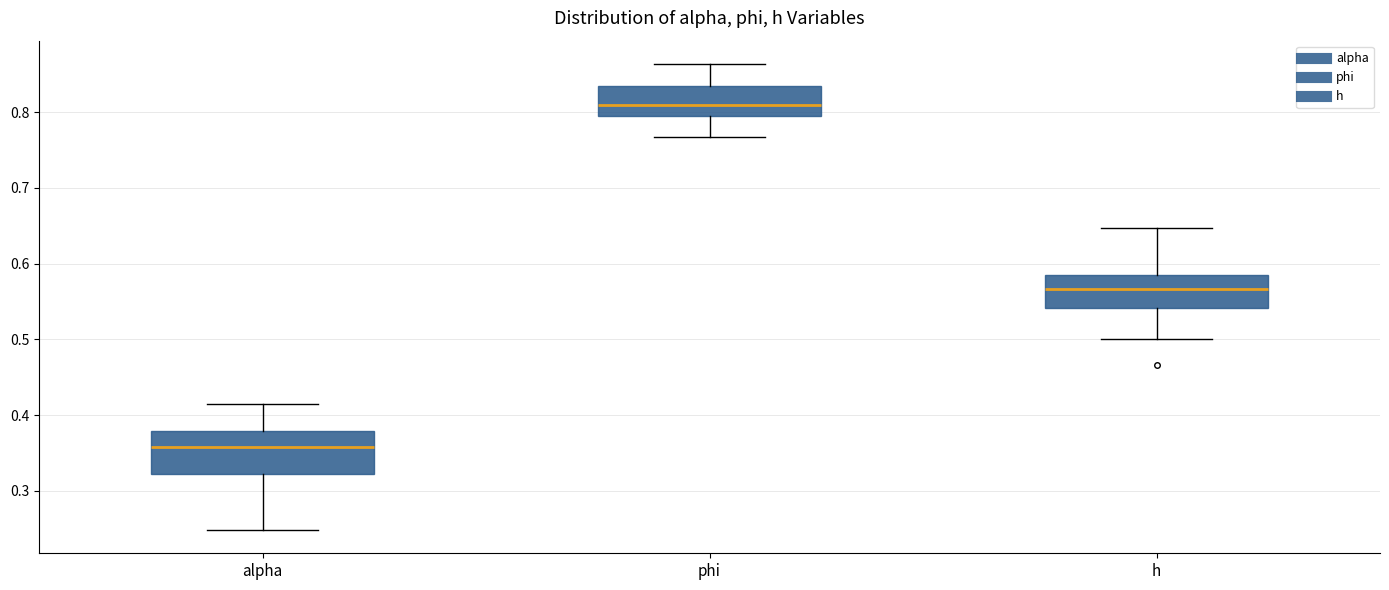

Reading left to right, transcribe this box plot: for each box, give where its median line is, the range the box spans, and where its two whiskers end, as read against the y-axis. The values are not printed on the chart, so give them approximately, as read against the axis.

alpha: median 0.36, box 0.32 to 0.38, whiskers 0.25 to 0.41
phi: median 0.81, box 0.79 to 0.83, whiskers 0.77 to 0.86
h: median 0.57, box 0.54 to 0.58, whiskers 0.50 to 0.65